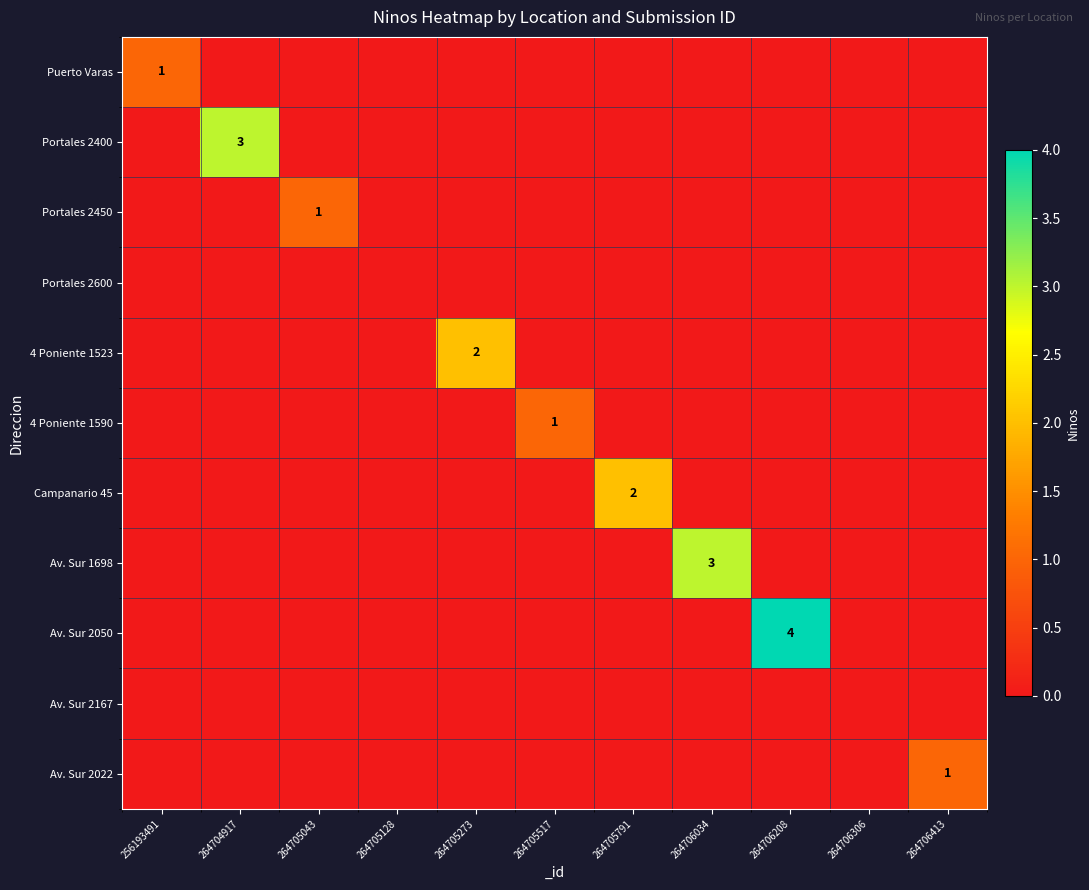

The Portales 2400 series shows 4 at 264704917. True or false?

False